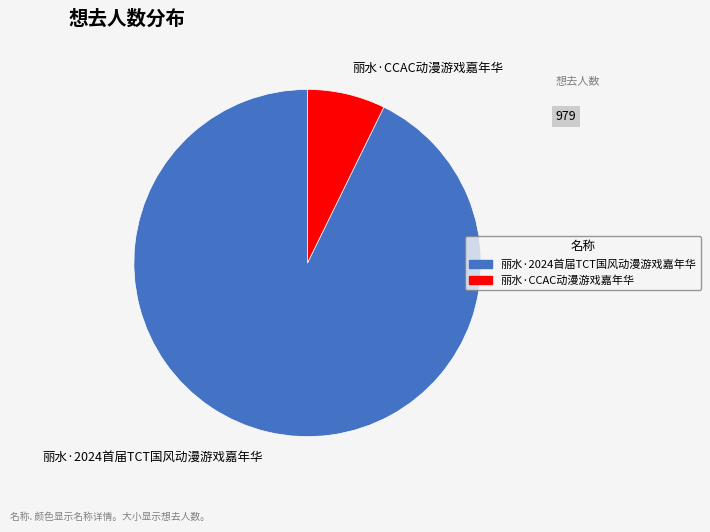

Rank the categories by value from lowest to highest.

丽水·CCAC动漫游戏嘉年华, 丽水·2024首届TCT国风动漫游戏嘉年华